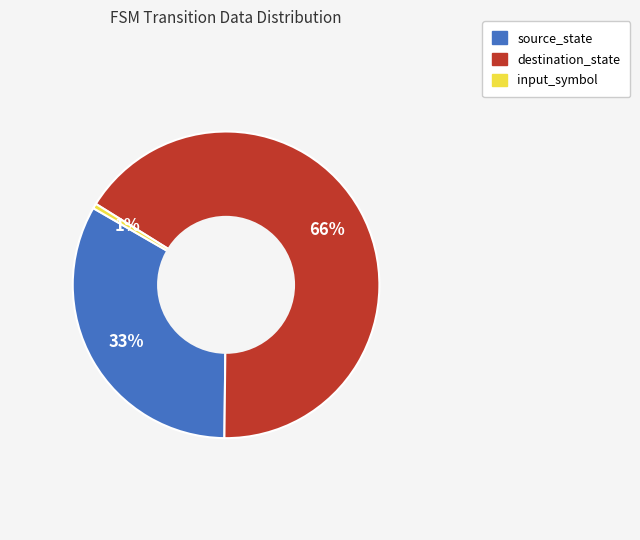

How many segments does this pie chart have?

3